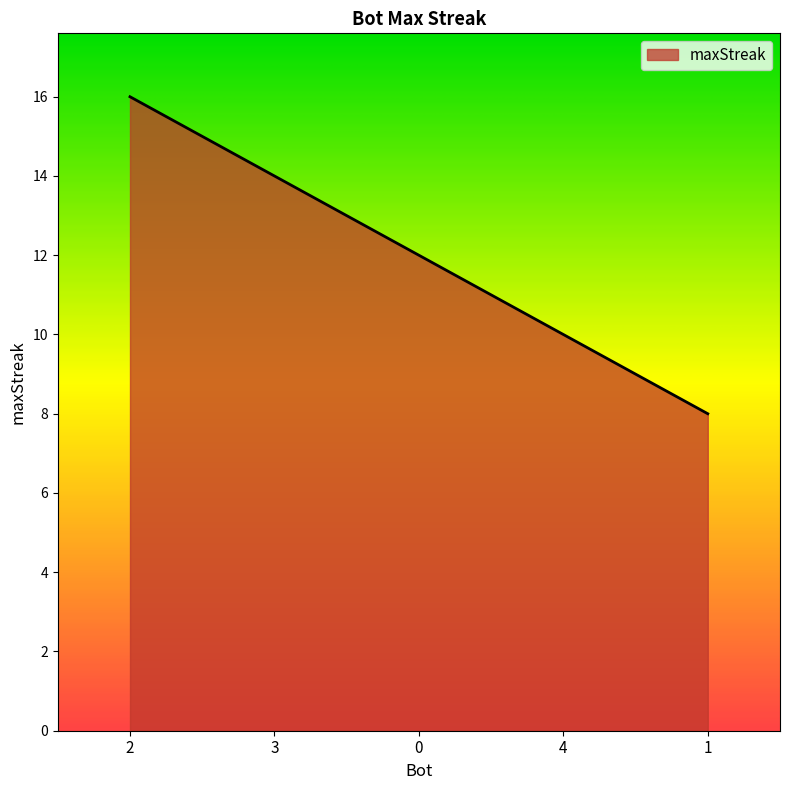

Approximately how many times larger is the value at 3 compared to 2?

0.9